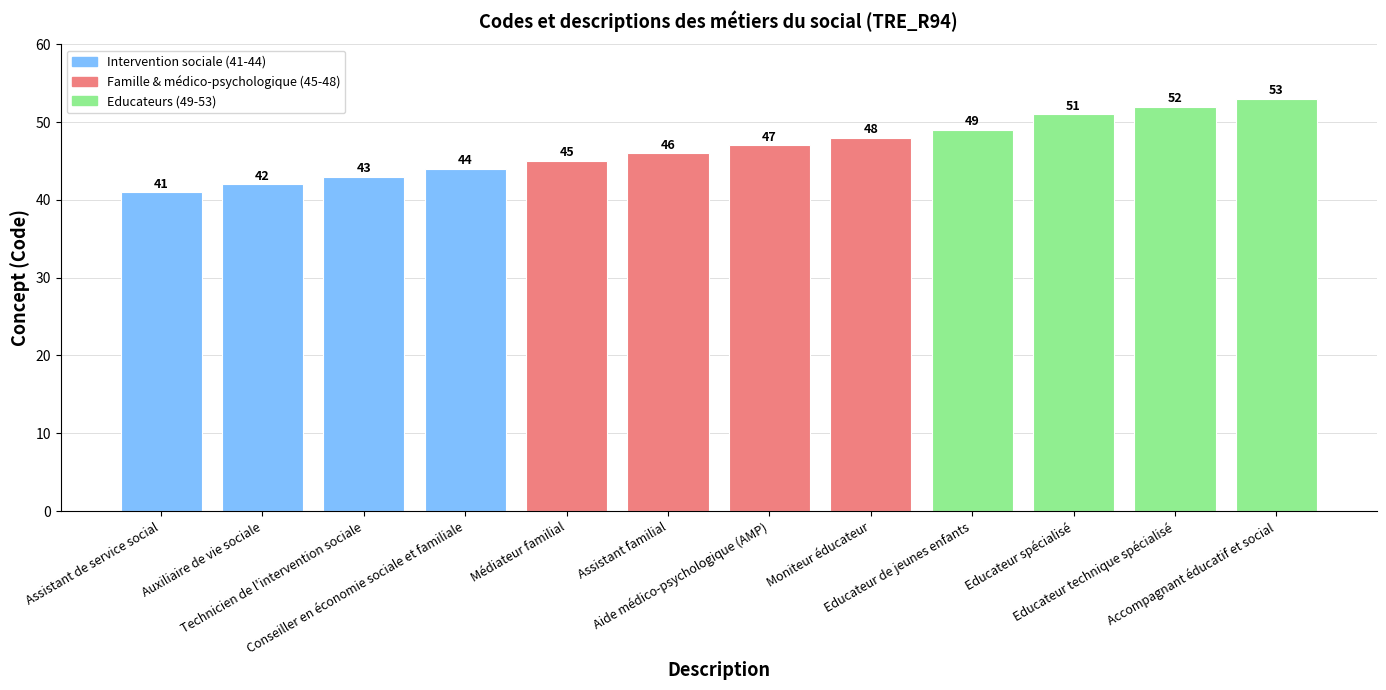

List the labels in order of value, largest first.

Accompagnant éducatif et social, Educateur technique spécialisé, Educateur spécialisé, Educateur de jeunes enfants, Moniteur éducateur, Aide médico-psychologique (AMP), Assistant familial, Médiateur familial, Conseiller en économie sociale et familiale, Technicien de l'intervention sociale, Auxiliaire de vie sociale, Assistant de service social